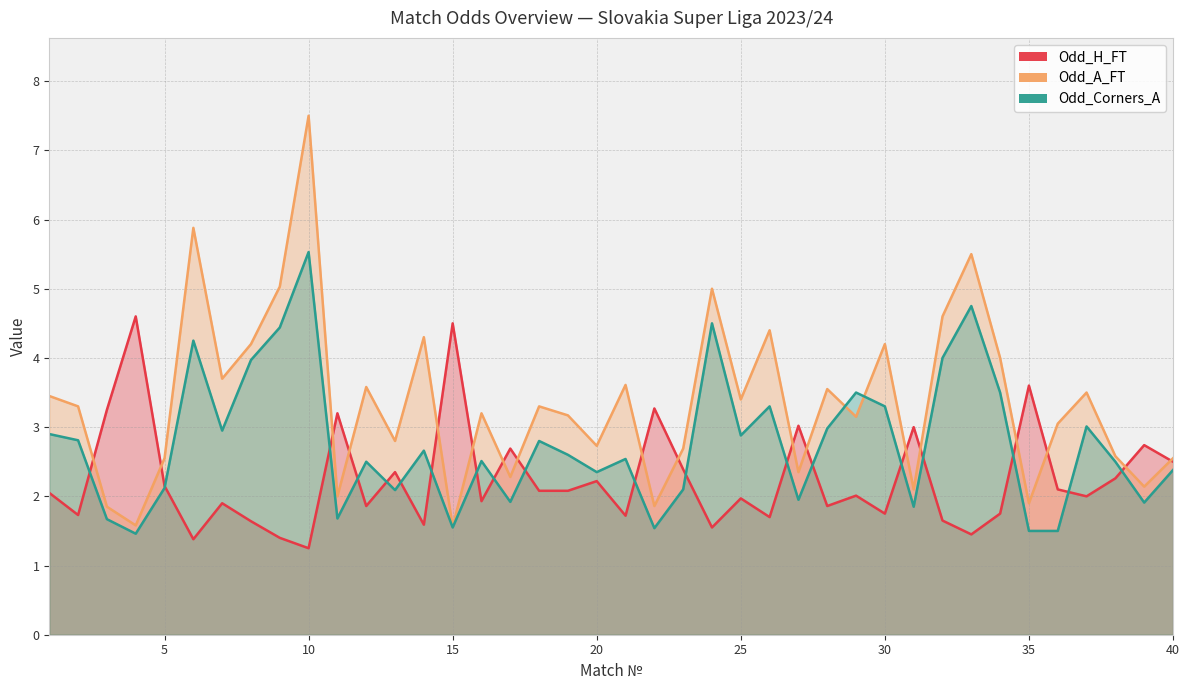

Count the number of data series in this chart.

3